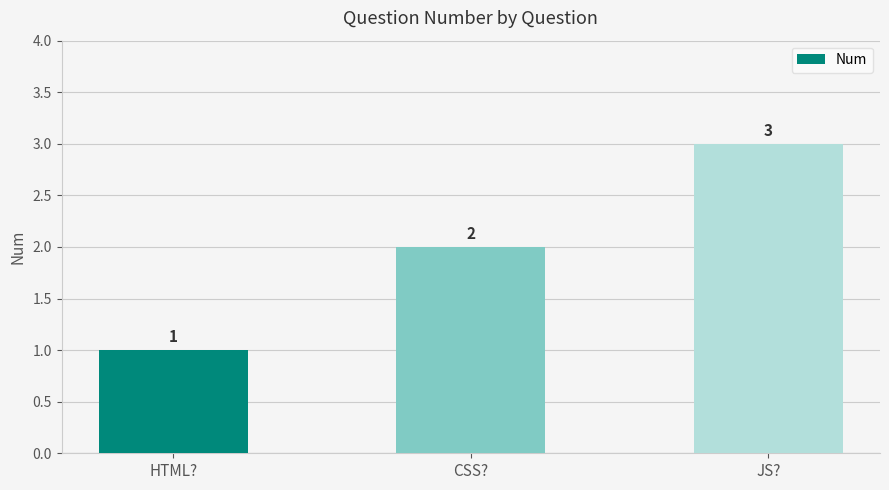

How many data points are less than 2?

1